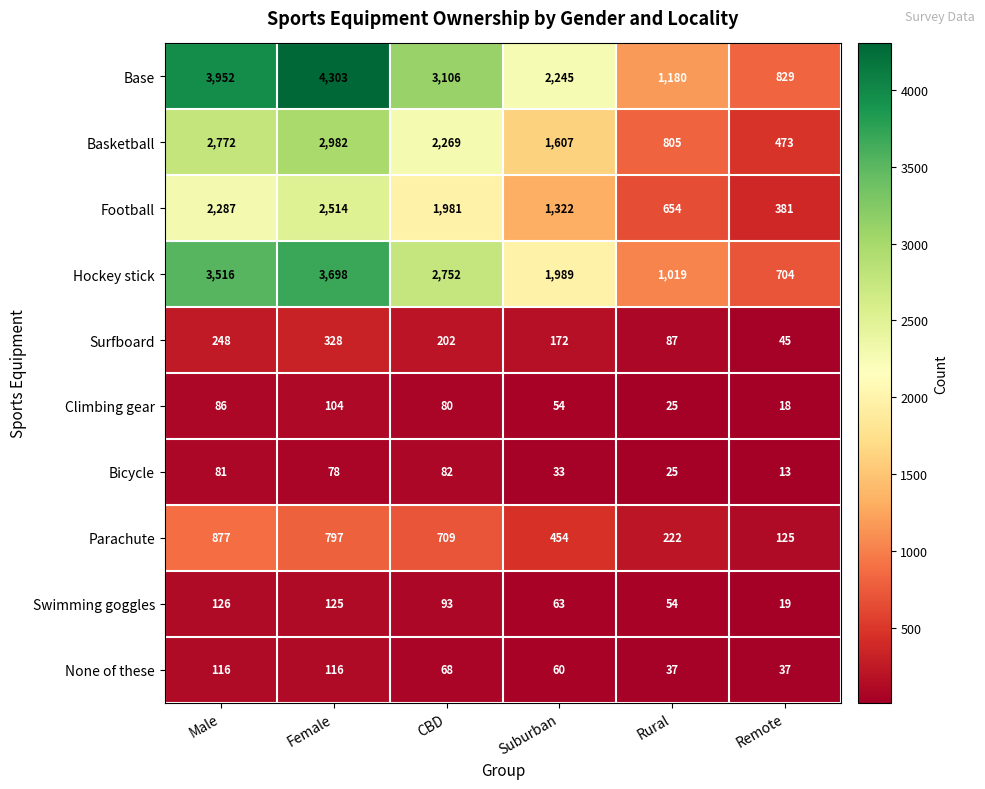

What is the lowest value of the Surfboard series?

45